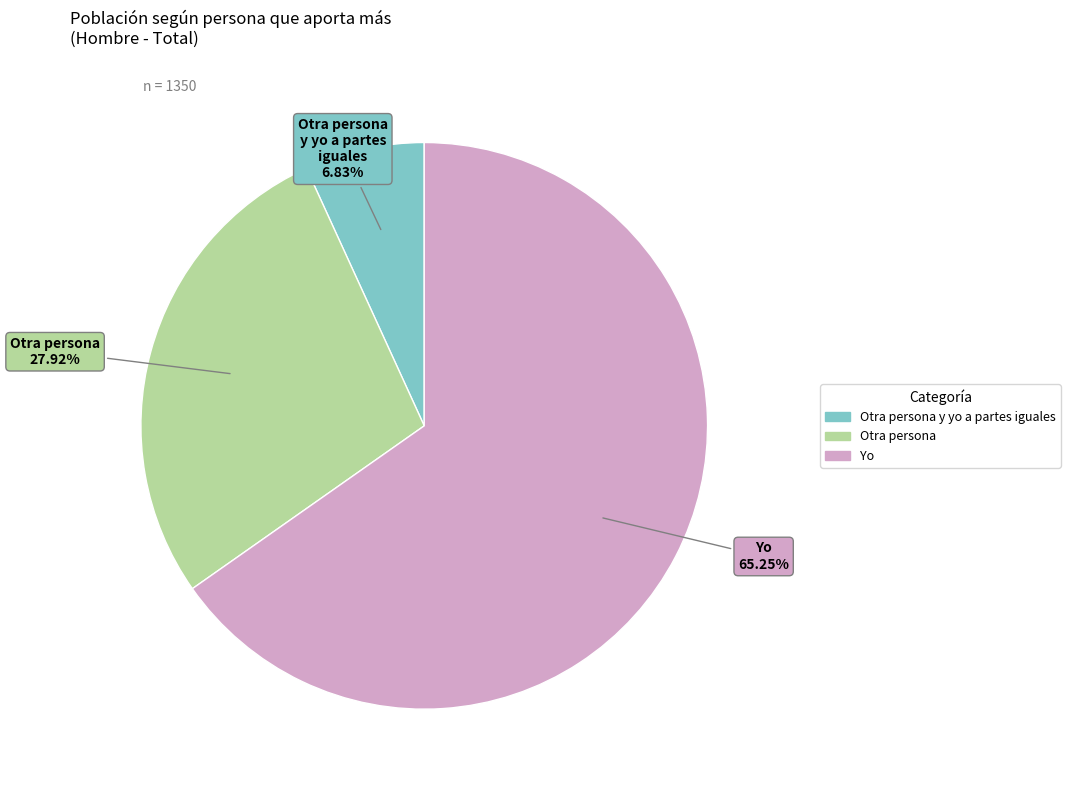

Does any single category account for the majority?

Yes